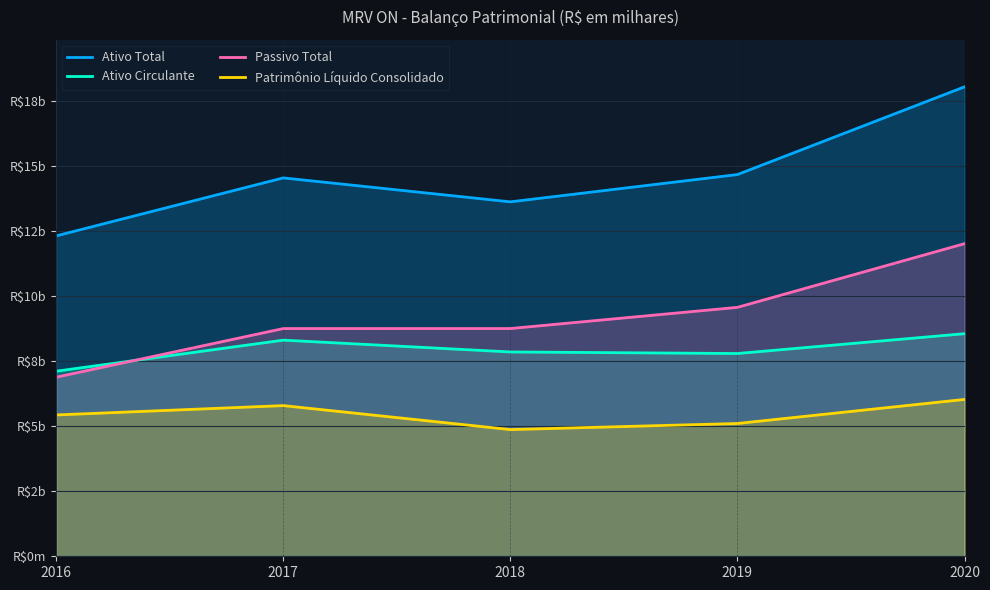

Reading left to right, transcribe all the data shown in this chart.

Ativo Total: 12327013	14558500	13636891	14686323	18062015
Ativo Circulante: 7120084	8315552	7861258	7801154	8564095
Passivo Total: 6889526	8761379	8762305	9577534	12027430
Patrimônio Líquido Consolidado: 5437487	5797121	4874586	5108789	6034585